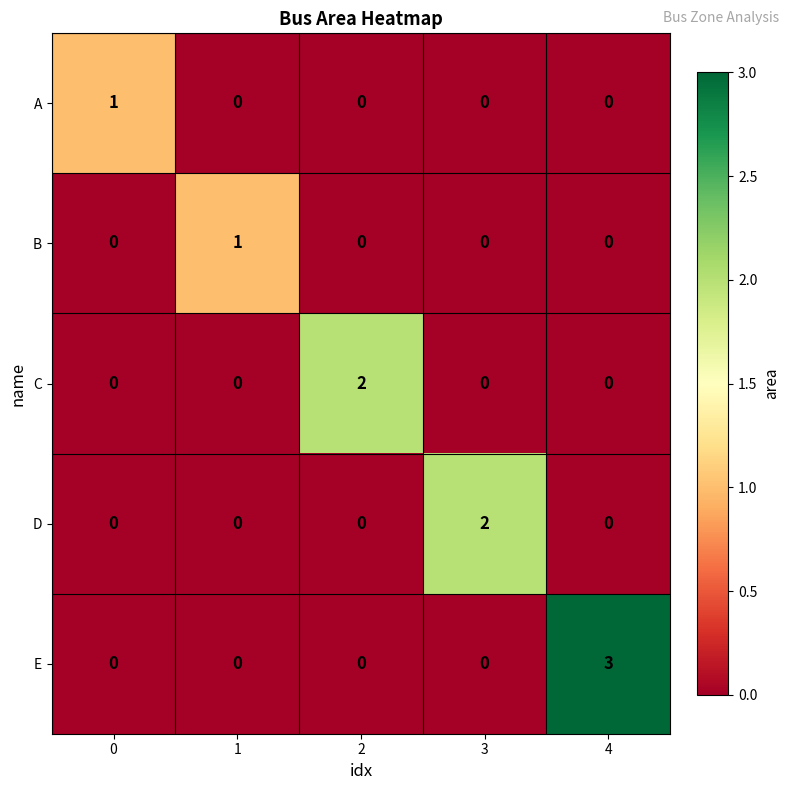

At how many categories does at least one series exceed 0?

5